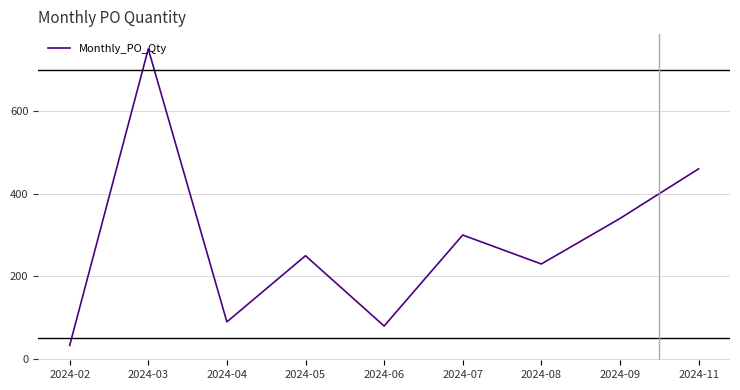

What is the smallest value displayed?

33